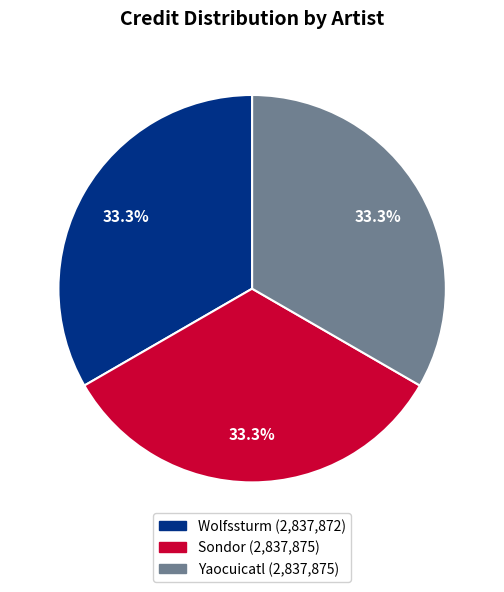

Does any single category account for the majority?

No